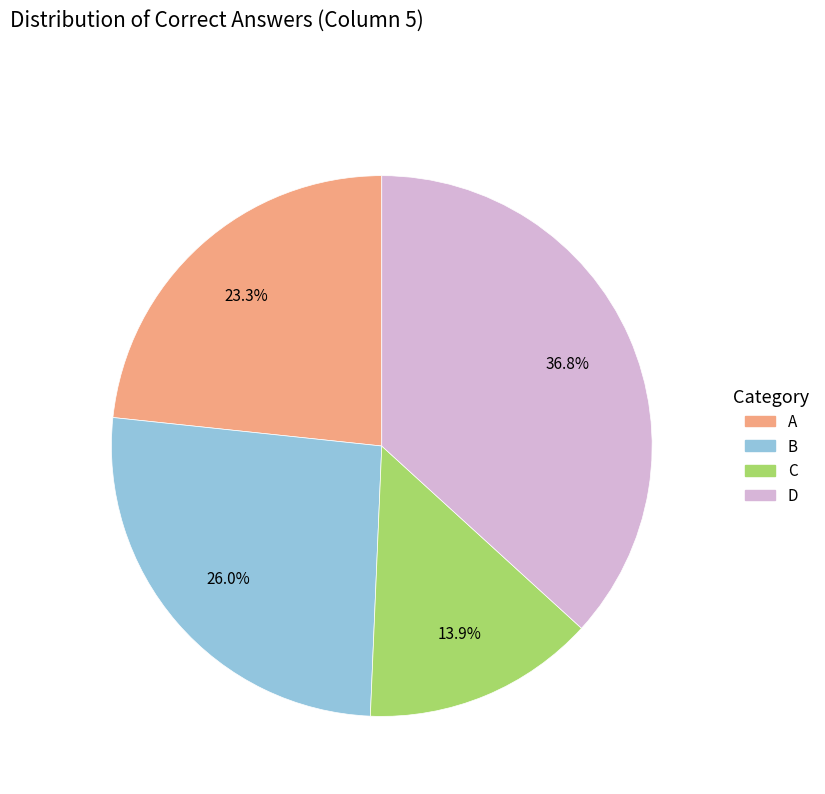

What percentage is the B slice, to the nearest percent?

26%